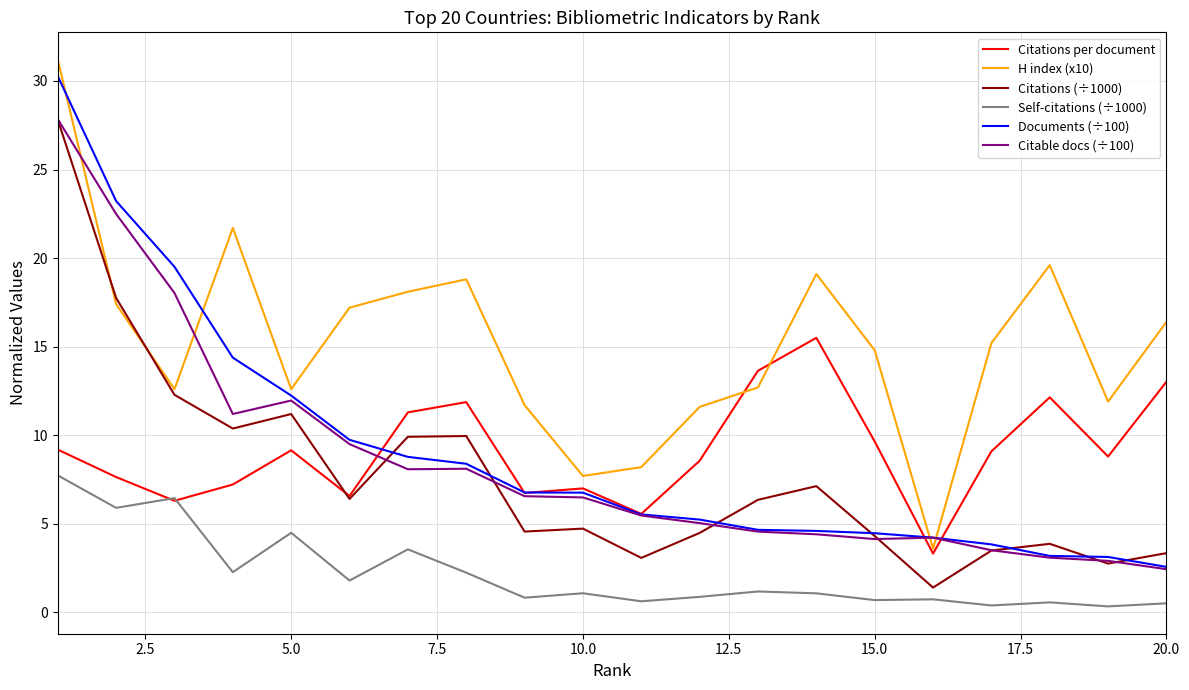

Which series has the largest total across all categories?

H index (x10)